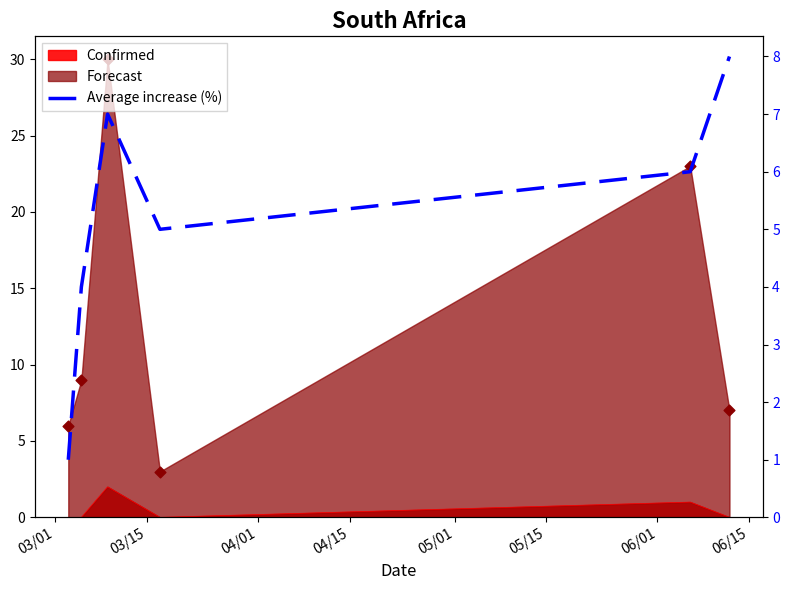

Between 03/15 and 05/01, which is larger?

05/01